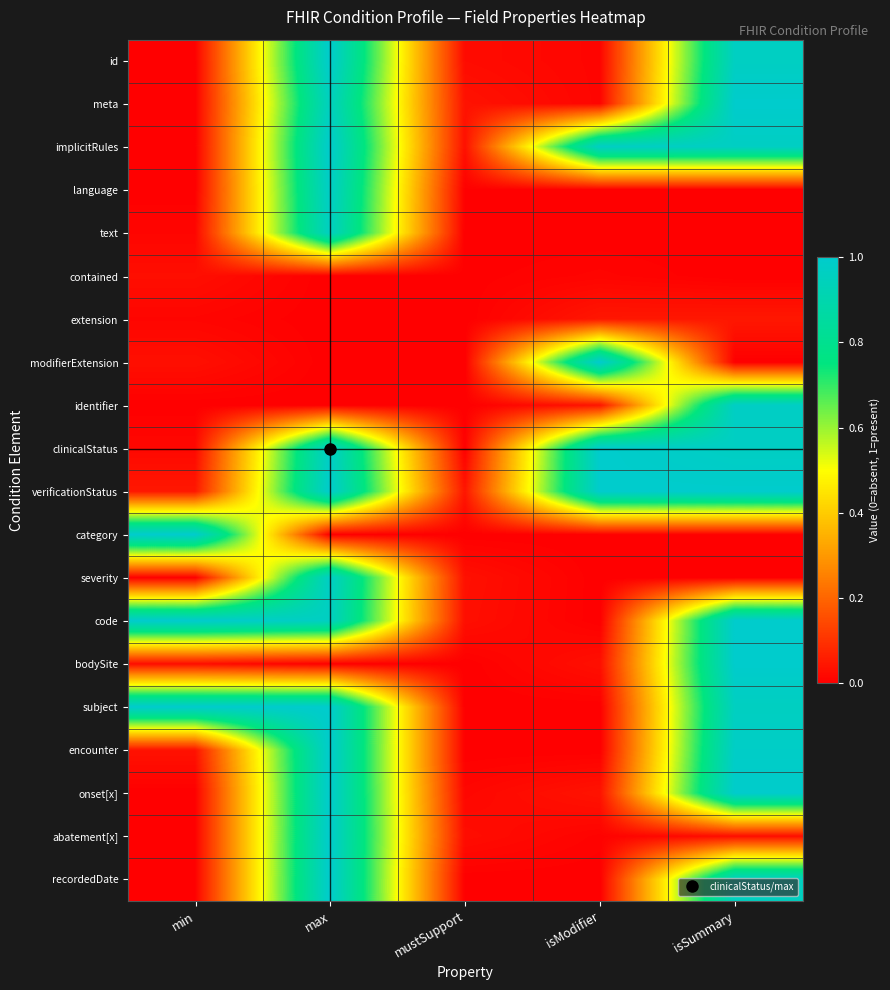

Count the number of categories in the chart.

5